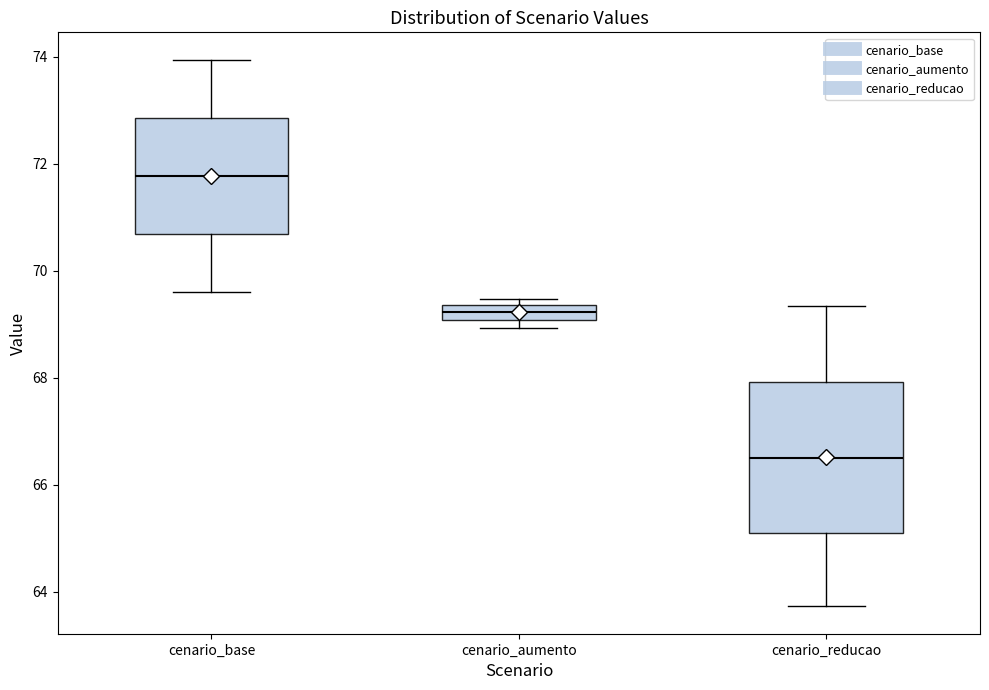

Comparing the boxes themselves (not the whiskers), which one is the tallest?

cenario_reducao